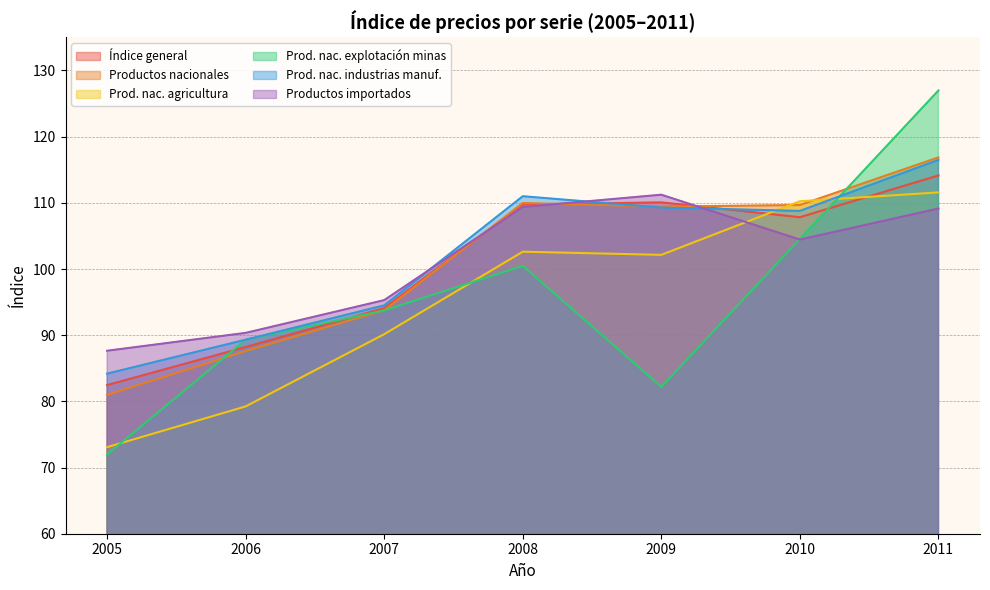

Is the value of Prod. nac. explotación minas at 2005 greater than the value of Productos nacionales at 2007?

No